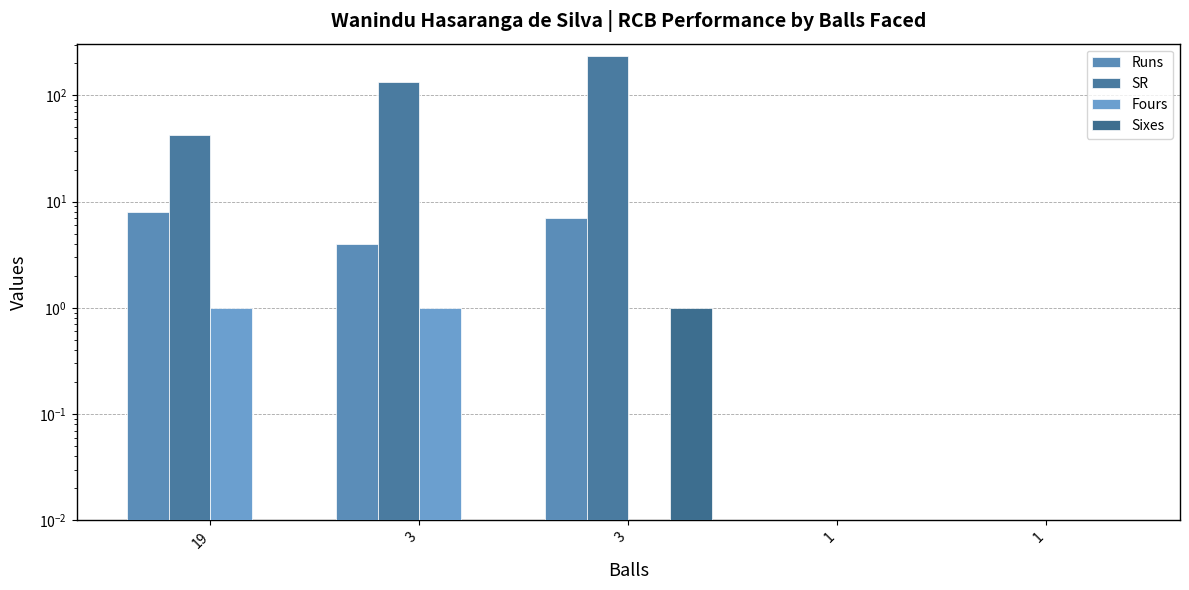

At which category does the chart reach its minimum across all series?

1